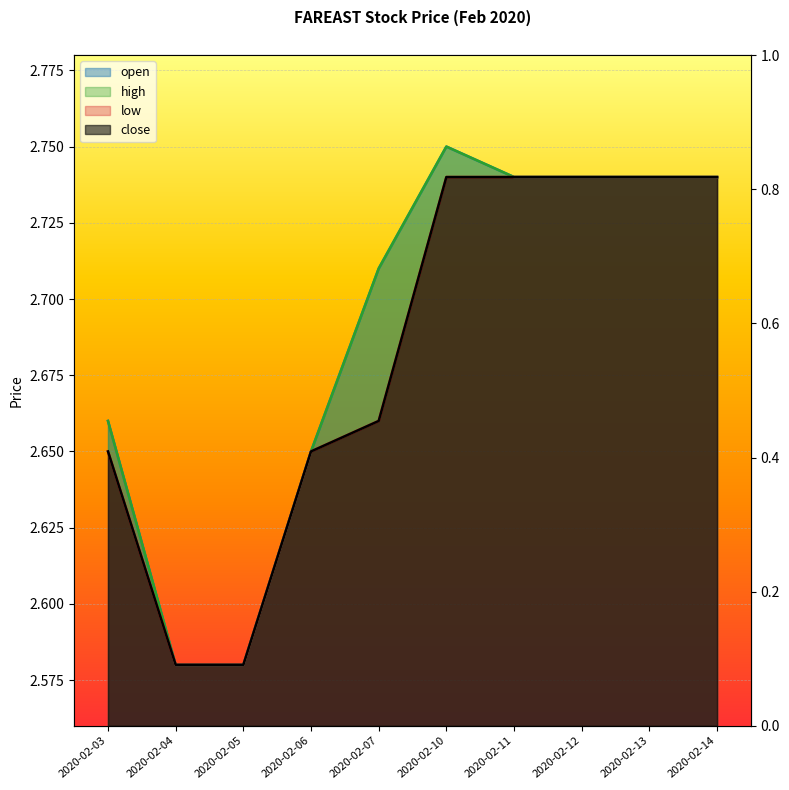

Reading right to left, extract all data points from this chart.

open: 2.7	2.7	2.7	2.7	2.8	2.7	2.6	2.6	2.6	2.7
high: 2.7	2.7	2.7	2.7	2.8	2.7	2.6	2.6	2.6	2.7
low: 2.7	2.7	2.7	2.7	2.7	2.7	2.6	2.6	2.6	2.6
close: 2.7	2.7	2.7	2.7	2.7	2.7	2.6	2.6	2.6	2.6